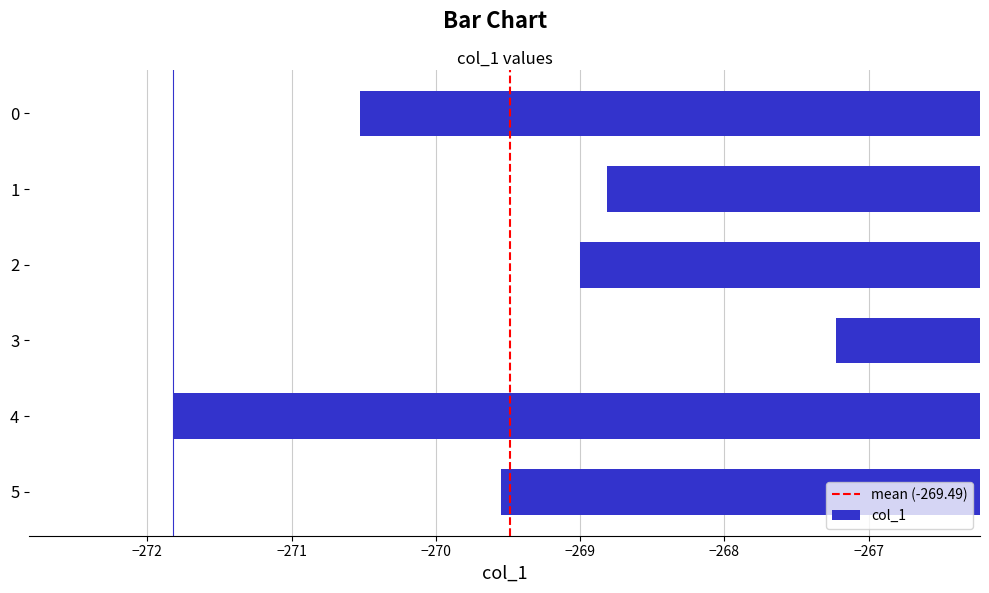

Which label corresponds to the largest value in the chart?

3